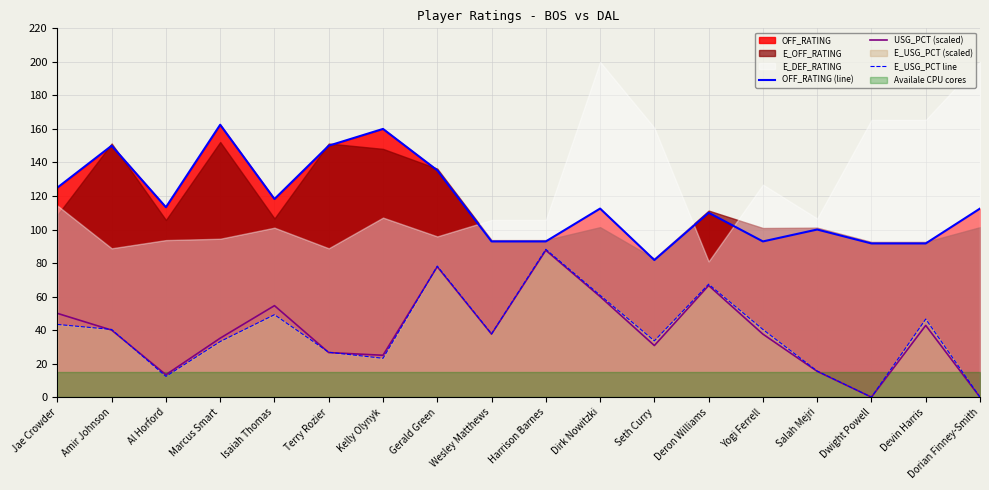

True or false: USG_PCT (scaled) and OFF_RATING (line) cross at least once.

False